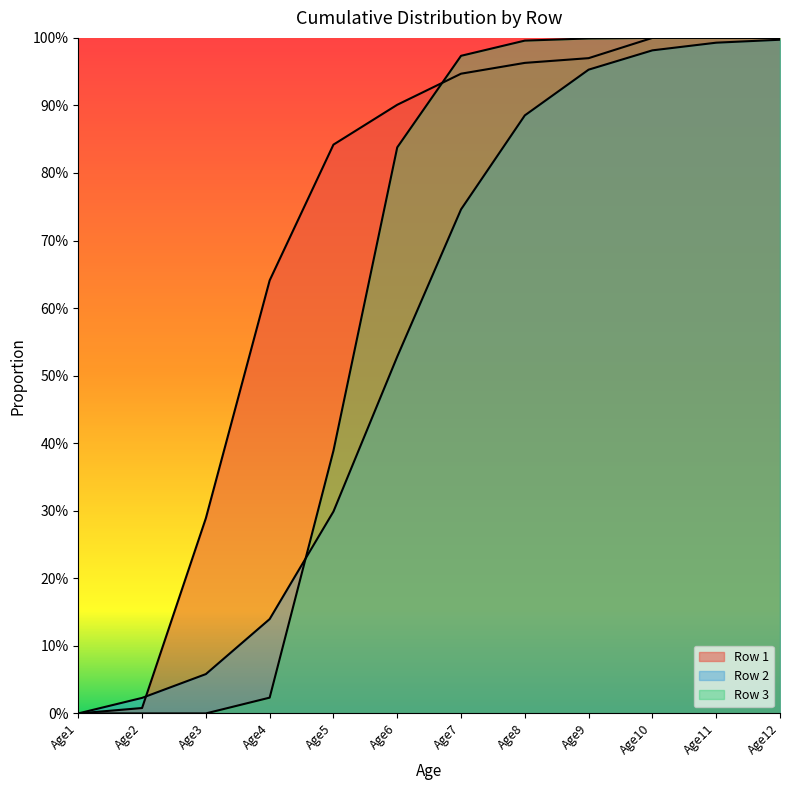

True or false: Row 2 has more than 2 interior local peaks.

False